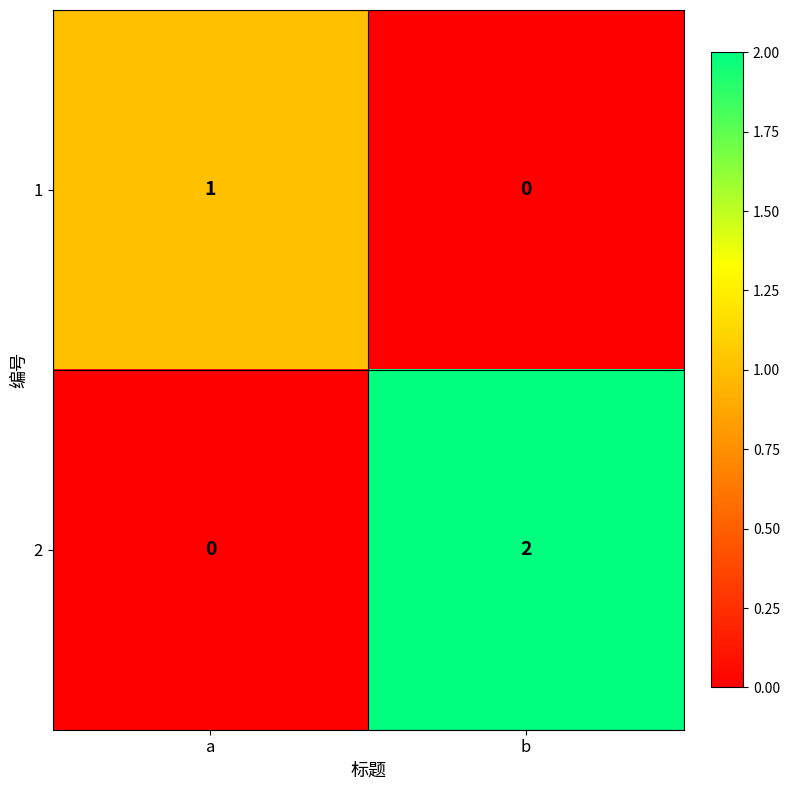

The 2 series shows 3 at b. True or false?

False